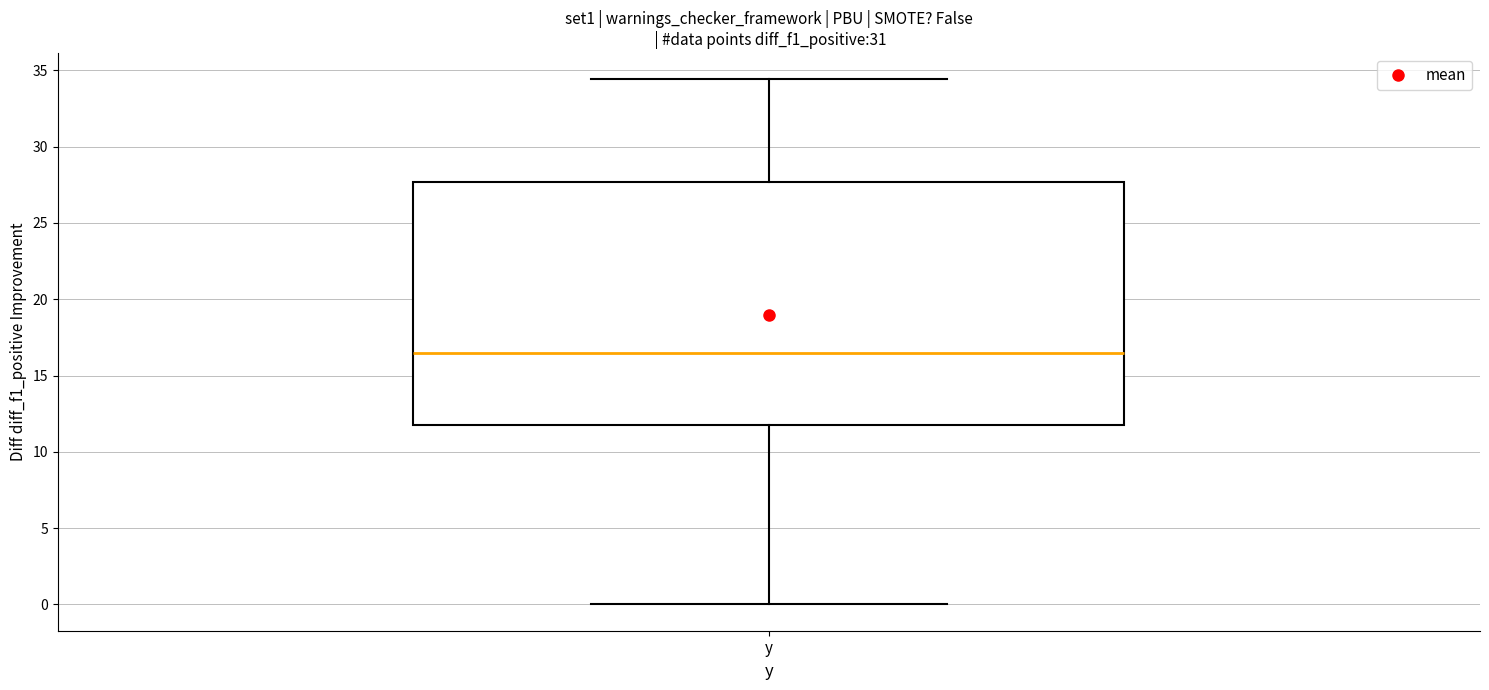

Transcribe this box plot: give where the median line is, the range the box spans, and where the two whiskers end, as read against the y-axis. The values are not printed on the chart, so give them approximately, as read against the axis.

median 16.5, box 12.0 to 27.5, whiskers 0.0 to 34.5